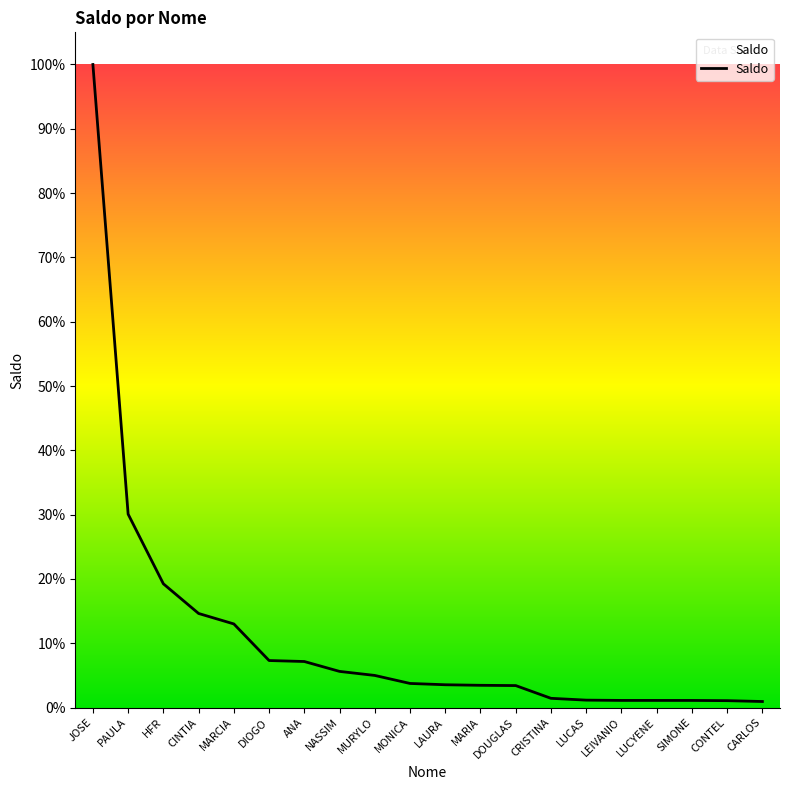

Where does the data first go above 4617?

JOSE